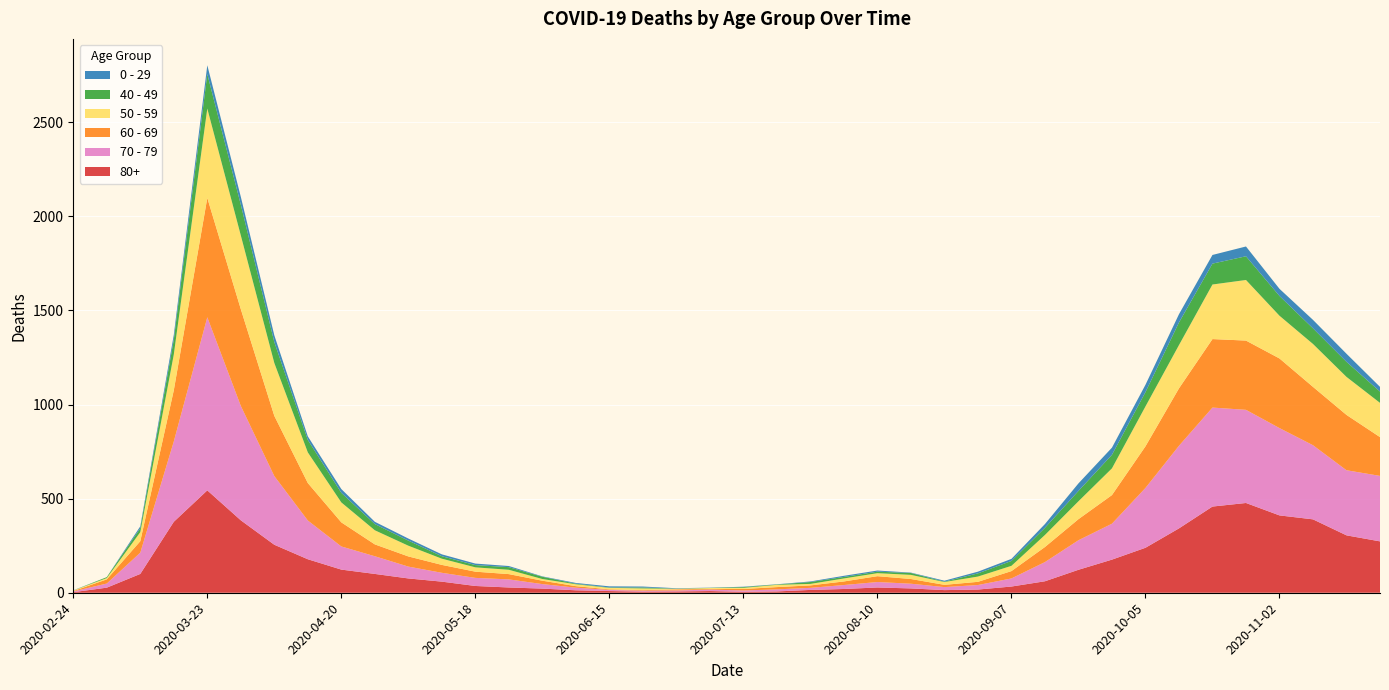

Reading left to right, extract all data points from this chart.

80+: 2020-02-24=3	2020-03-02=27	2020-03-09=100	2020-03-16=377	2020-03-23=544	2020-03-30=385	2020-04-06=255	2020-04-13=178	2020-04-20=123	2020-04-27=100	2020-05-04=76	2020-05-11=59	2020-05-18=36	2020-05-25=28	2020-06-01=22	2020-06-08=13	2020-06-15=9	2020-06-22=6	2020-06-29=7	2020-07-06=9	2020-07-13=5	2020-07-20=7	2020-07-27=15	2020-08-03=20	2020-08-10=28	2020-08-17=23	2020-08-24=14	2020-08-31=17	2020-09-07=33	2020-09-14=61	2020-09-21=122	2020-09-28=176	2020-10-05=239	2020-10-12=342	2020-10-19=458	2020-10-26=477	2020-11-02=411	2020-11-09=390	2020-11-16=305	2020-11-23=273
70 - 79: 2020-02-24=4	2020-03-02=22	2020-03-09=113	2020-03-16=427	2020-03-23=920	2020-03-30=608	2020-04-06=365	2020-04-13=206	2020-04-20=123	2020-04-27=94	2020-05-04=63	2020-05-11=47	2020-05-18=43	2020-05-25=43	2020-06-01=24	2020-06-08=14	2020-06-15=6	2020-06-22=5	2020-06-29=5	2020-07-06=8	2020-07-13=7	2020-07-20=11	2020-07-27=11	2020-08-03=21	2020-08-10=29	2020-08-17=25	2020-08-24=16	2020-08-31=24	2020-09-07=43	2020-09-14=102	2020-09-21=157	2020-09-28=191	2020-10-05=318	2020-10-12=439	2020-10-19=526	2020-10-26=495	2020-11-02=464	2020-11-09=394	2020-11-16=346	2020-11-23=348
60 - 69: 2020-02-24=2	2020-03-02=22	2020-03-09=61	2020-03-16=272	2020-03-23=634	2020-03-30=514	2020-04-06=320	2020-04-13=199	2020-04-20=128	2020-04-27=63	2020-05-04=54	2020-05-11=42	2020-05-18=33	2020-05-25=28	2020-06-01=18	2020-06-08=8	2020-06-15=3	2020-06-22=3	2020-06-29=6	2020-07-06=3	2020-07-13=8	2020-07-20=12	2020-07-27=13	2020-08-03=19	2020-08-10=31	2020-08-17=25	2020-08-24=12	2020-08-31=17	2020-09-07=39	2020-09-14=80	2020-09-21=112	2020-09-28=152	2020-10-05=221	2020-10-12=305	2020-10-19=364	2020-10-26=368	2020-11-02=370	2020-11-09=310	2020-11-16=294	2020-11-23=206
50 - 59: 2020-02-24=3	2020-03-02=7	2020-03-09=48	2020-03-16=190	2020-03-23=475	2020-03-30=392	2020-04-06=281	2020-04-13=163	2020-04-20=106	2020-04-27=75	2020-05-04=57	2020-05-11=33	2020-05-18=23	2020-05-25=23	2020-06-01=9	2020-06-08=10	2020-06-15=8	2020-06-22=9	2020-06-29=3	2020-07-06=5	2020-07-13=6	2020-07-20=12	2020-07-27=8	2020-08-03=16	2020-08-10=16	2020-08-17=22	2020-08-24=15	2020-08-31=28	2020-09-07=28	2020-09-14=64	2020-09-21=95	2020-09-28=142	2020-10-05=212	2020-10-12=230	2020-10-19=290	2020-10-26=322	2020-11-02=227	2020-11-09=228	2020-11-16=202	2020-11-23=182
40 - 49: 2020-02-24=0	2020-03-02=5	2020-03-09=21	2020-03-16=79	2020-03-23=183	2020-03-30=163	2020-04-06=111	2020-04-13=66	2020-04-20=51	2020-04-27=33	2020-05-04=27	2020-05-11=13	2020-05-18=12	2020-05-25=14	2020-06-01=12	2020-06-08=3	2020-06-15=2	2020-06-22=5	2020-06-29=1	2020-07-06=1	2020-07-13=4	2020-07-20=2	2020-07-27=10	2020-08-03=8	2020-08-10=8	2020-08-17=10	2020-08-24=2	2020-08-31=17	2020-09-07=26	2020-09-14=38	2020-09-21=55	2020-09-28=72	2020-10-05=76	2020-10-12=120	2020-10-19=111	2020-10-26=126	2020-11-02=105	2020-11-09=83	2020-11-16=80	2020-11-23=60
0 - 29: 2020-02-24=1	2020-03-02=0	2020-03-09=10	2020-03-16=25	2020-03-23=47	2020-03-30=42	2020-04-06=36	2020-04-13=19	2020-04-20=20	2020-04-27=12	2020-05-04=11	2020-05-11=10	2020-05-18=8	2020-05-25=6	2020-06-01=2	2020-06-08=4	2020-06-15=6	2020-06-22=5	2020-06-29=2	2020-07-06=1	2020-07-13=2	2020-07-20=1	2020-07-27=3	2020-08-03=6	2020-08-10=6	2020-08-17=2	2020-08-24=5	2020-08-31=9	2020-09-07=11	2020-09-14=20	2020-09-21=40	2020-09-28=38	2020-10-05=39	2020-10-12=44	2020-10-19=46	2020-10-26=52	2020-11-02=38	2020-11-09=45	2020-11-16=43	2020-11-23=25